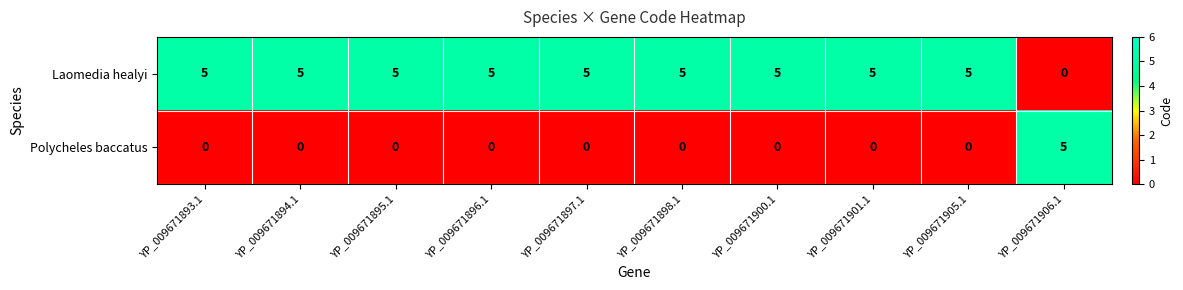

The Polycheles baccatus series shows 0 at YP_009671896.1. True or false?

True